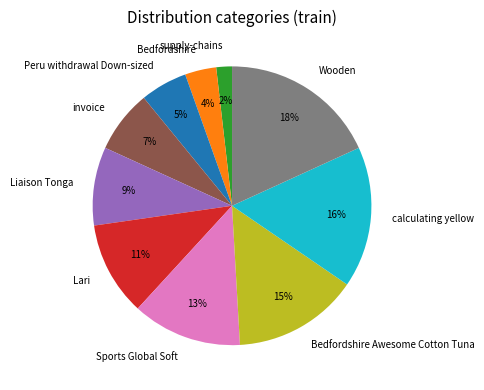

What is the smallest slice in the pie chart?

supply-chains